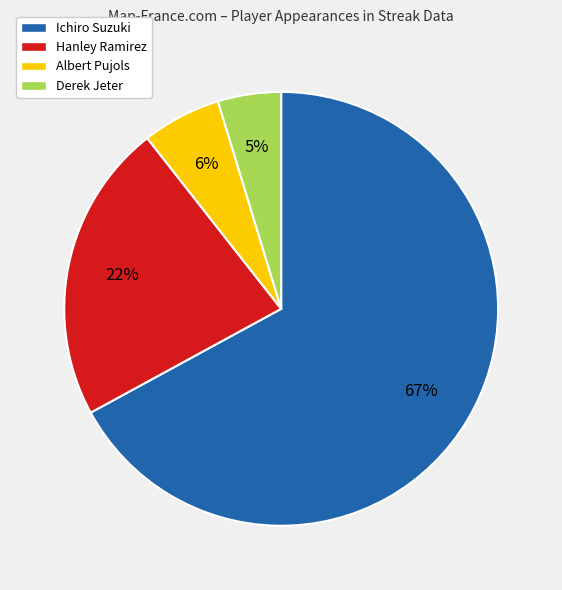

The Hanley Ramirez slice represents 22% of the pie. True or false?

True